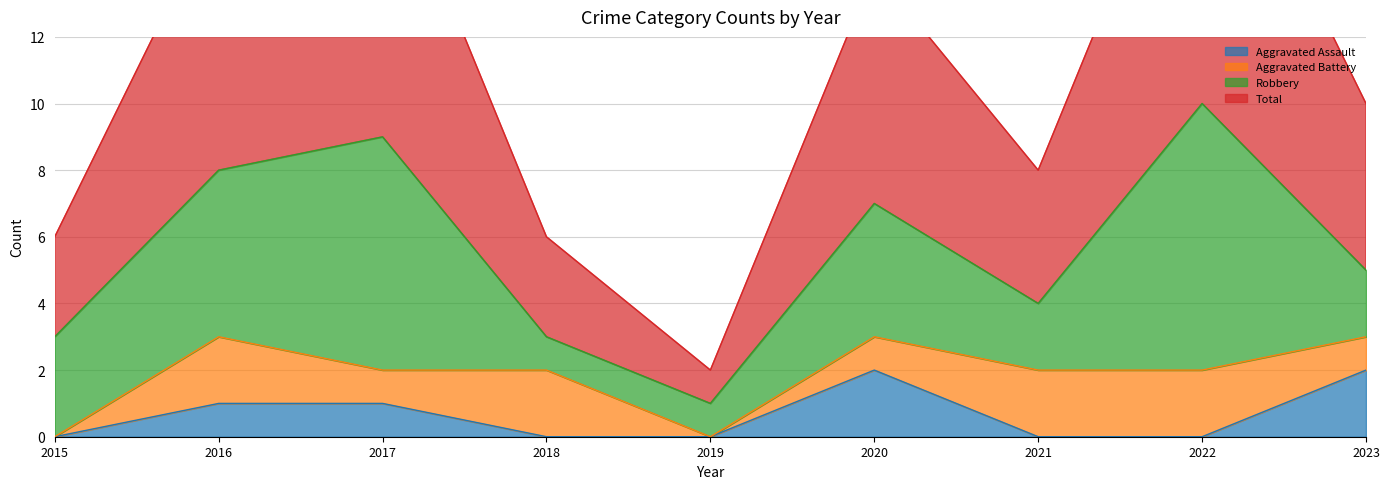

True or false: Aggravated Assault has a value of 0 at 2022.

True